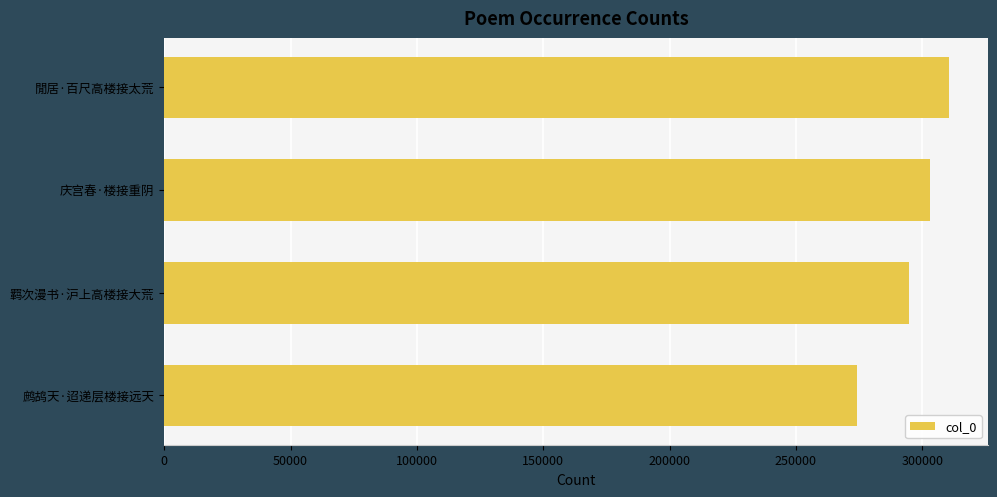

Reading bottom to top, what are all the values shown in this chart?

274126	294596	302958	310400